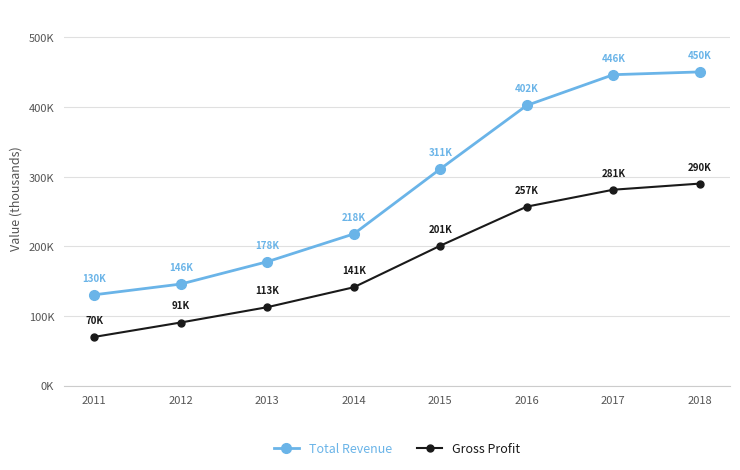

True or false: Total Revenue has a value of 402400 at 2016.

True